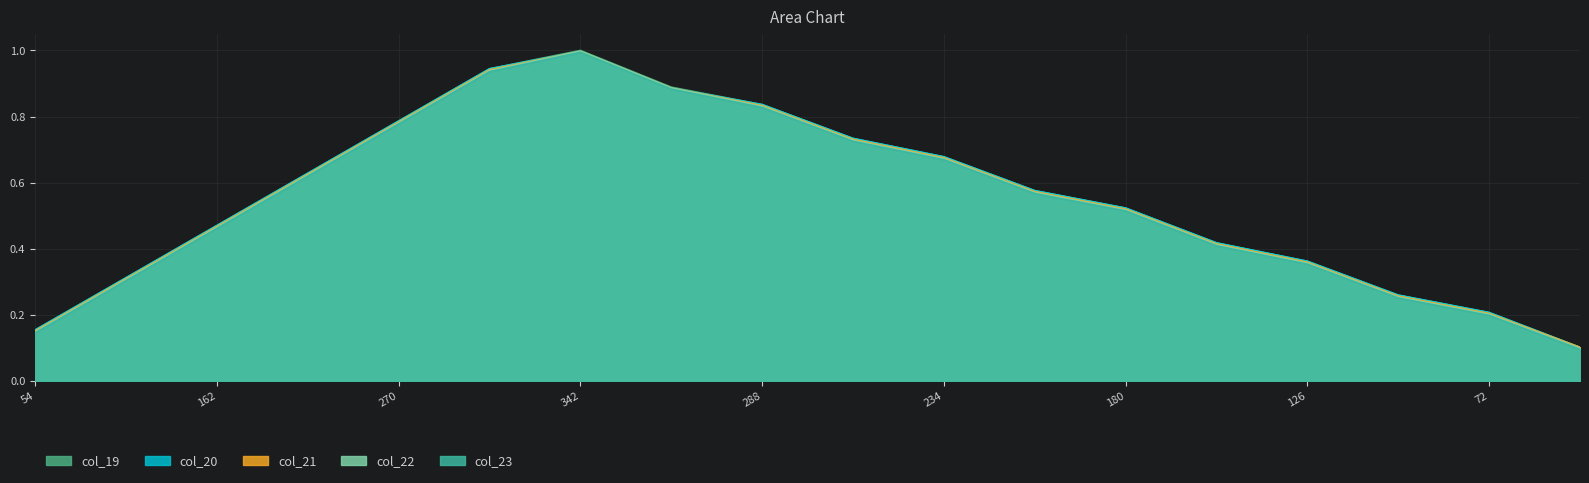

What is the maximum value for col_19?

1.0